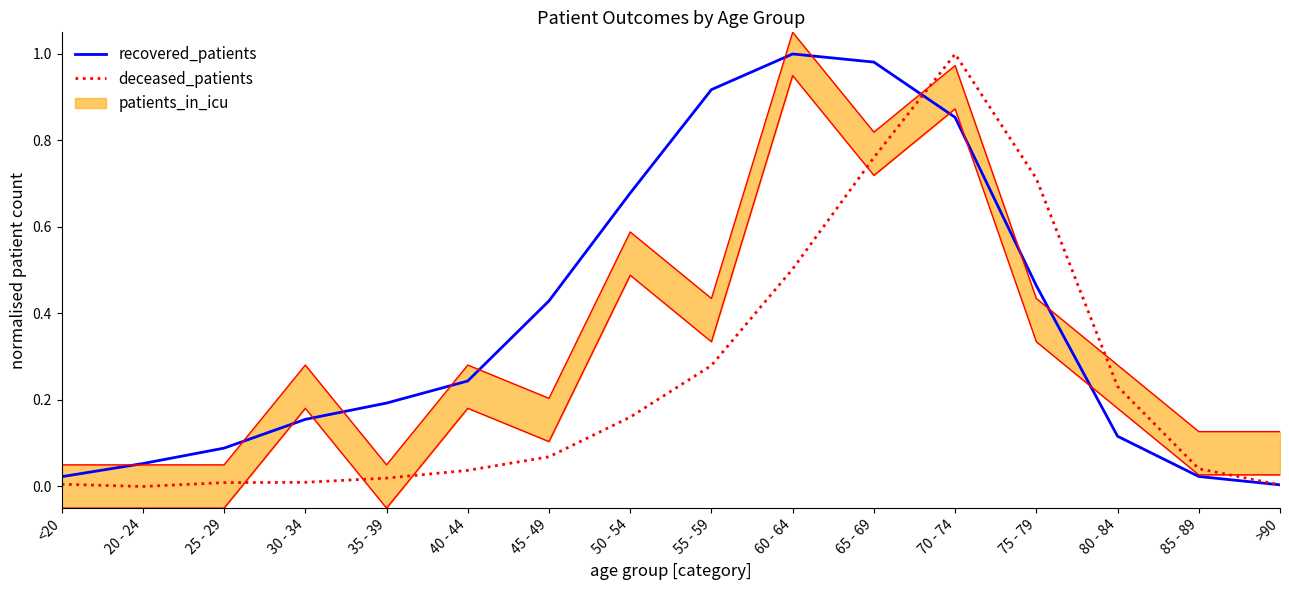

True or false: deceased_patients and recovered_patients intersect in this chart.

True